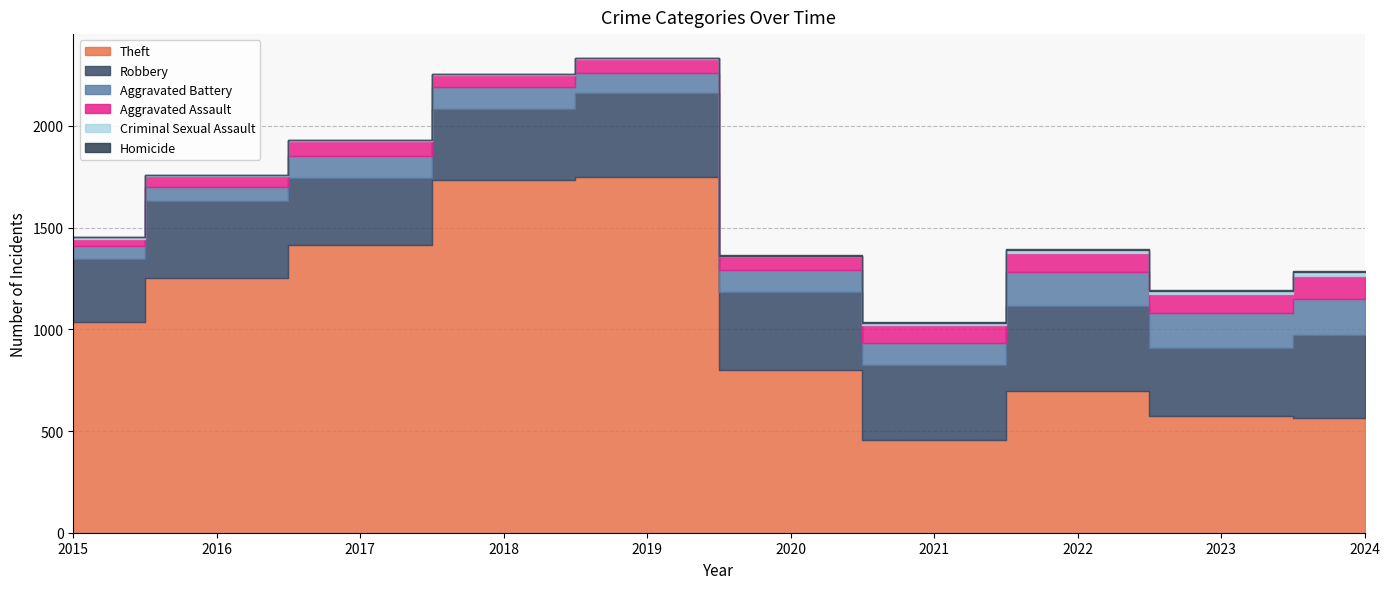

Read the Robbery value at 2024, to the nearest 50.

400